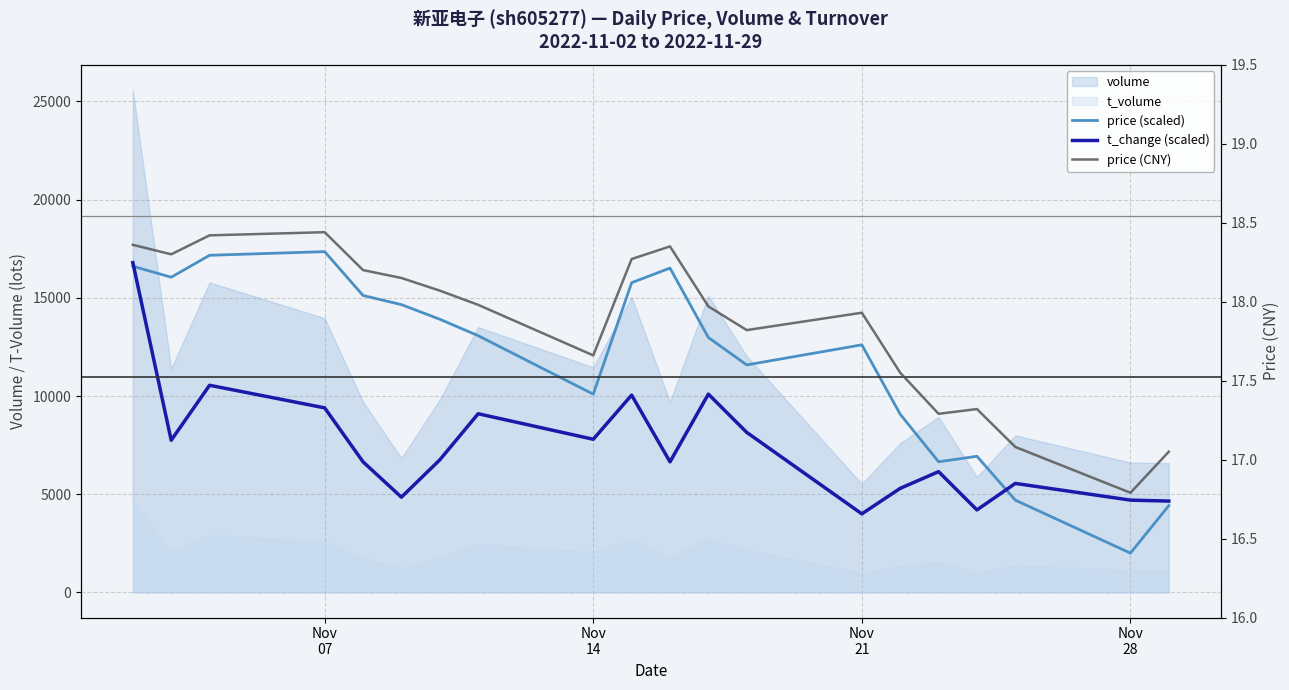

Which series has the largest range (max minus min)?

price (scaled)